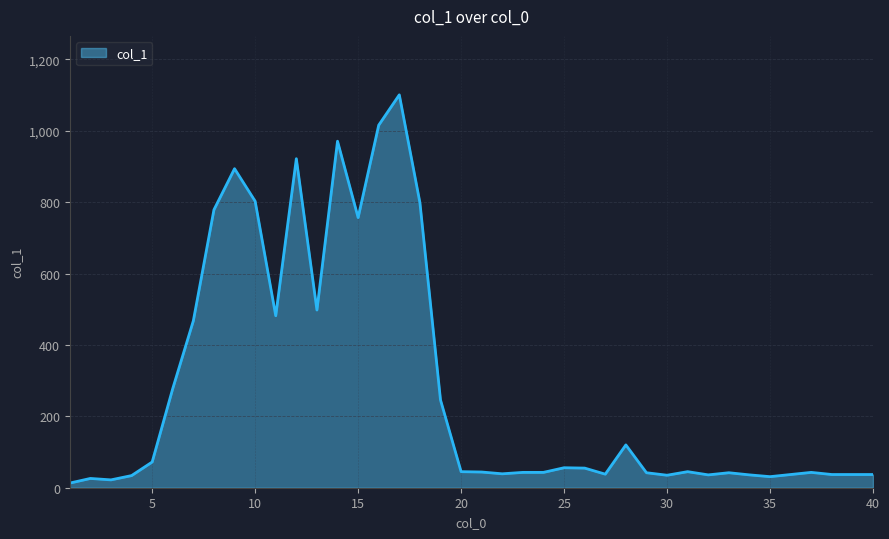

What is the greatest value displayed?

1101